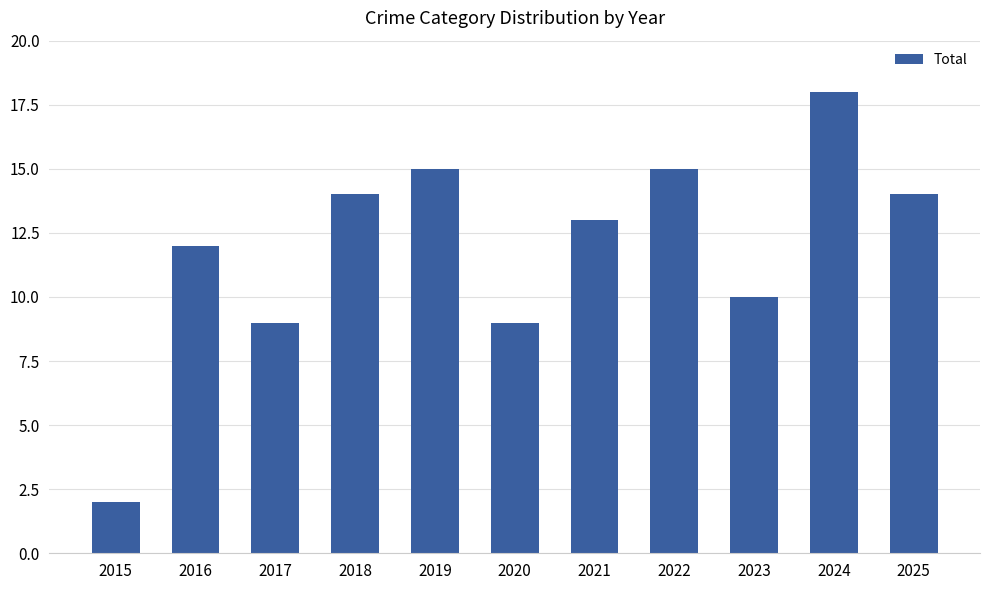

What is the difference between the maximum and minimum values?

16